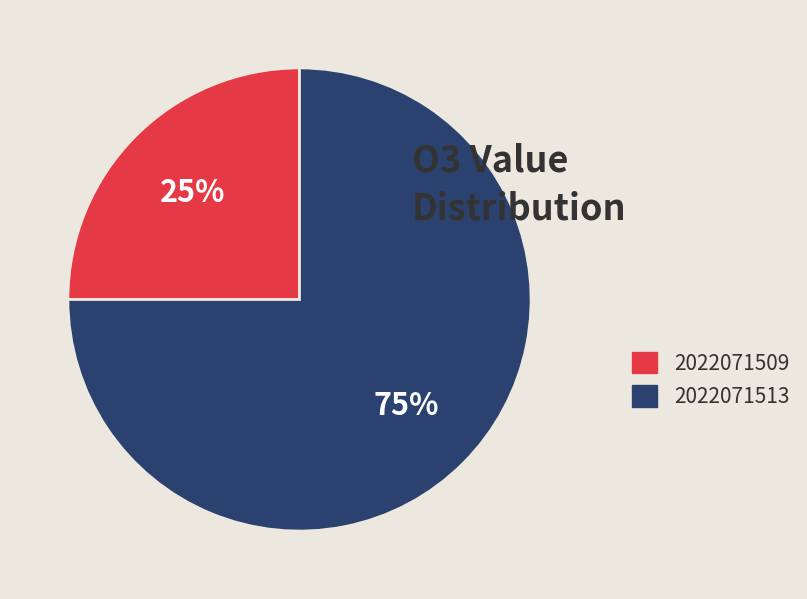

Is there a majority slice in this chart?

Yes